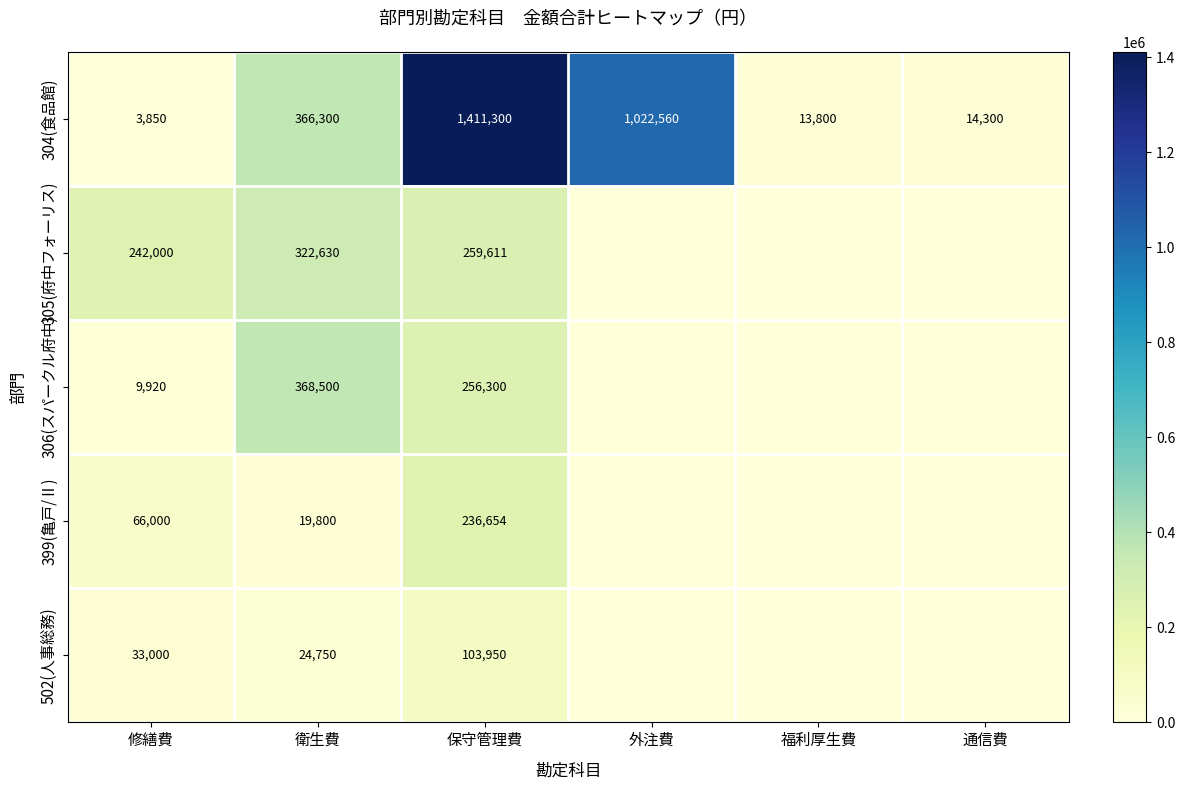

What is the sum of the 305(府中フォーリス) values at 修繕費 and 保守管理費?

501611